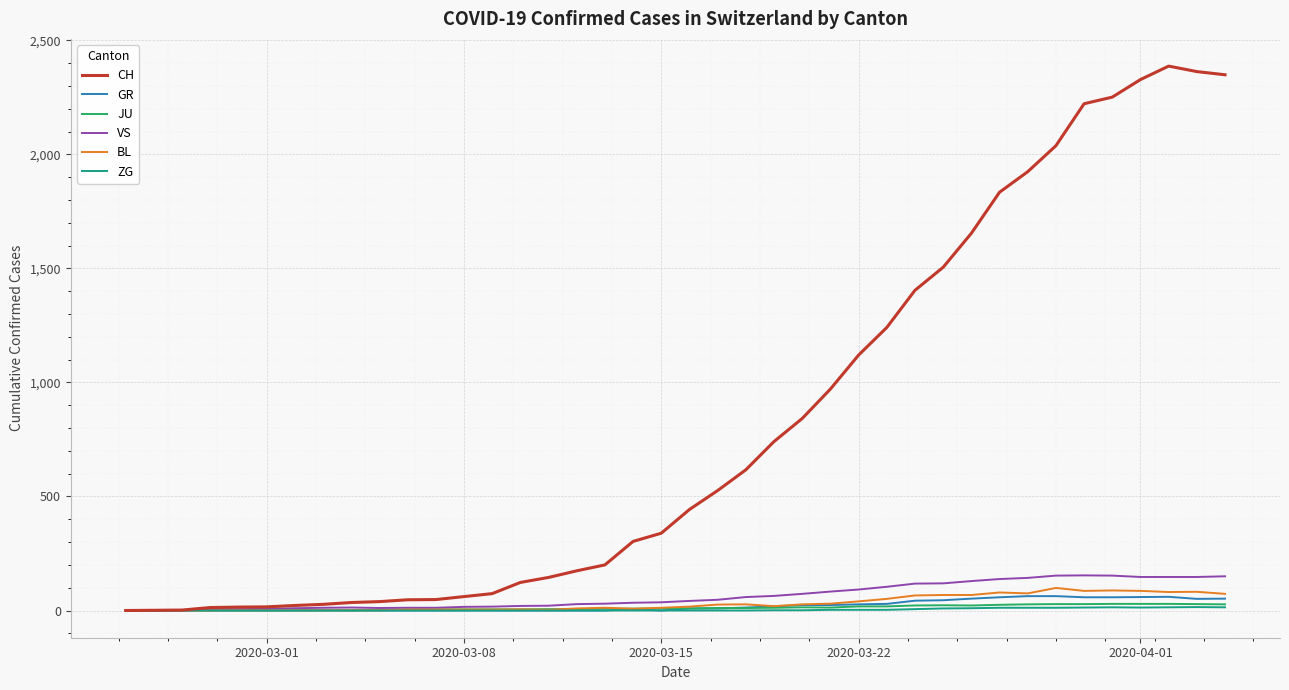

What is the maximum value shown in the chart?

2387